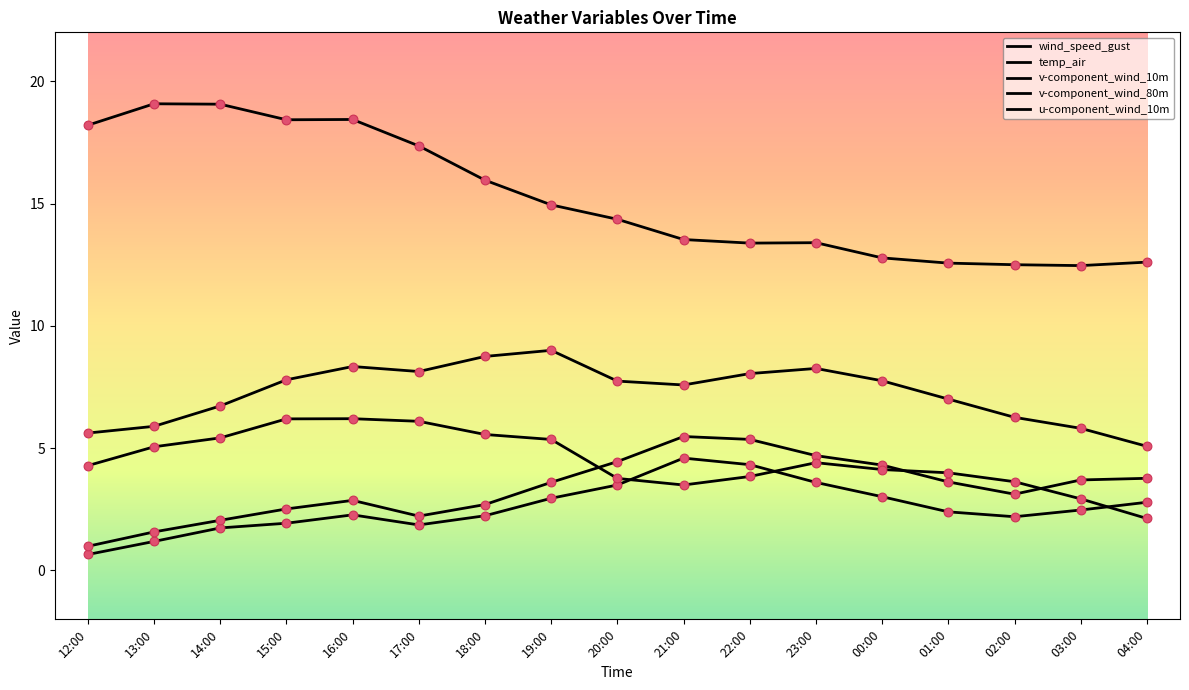

Which series has the largest total across all categories?

temp_air